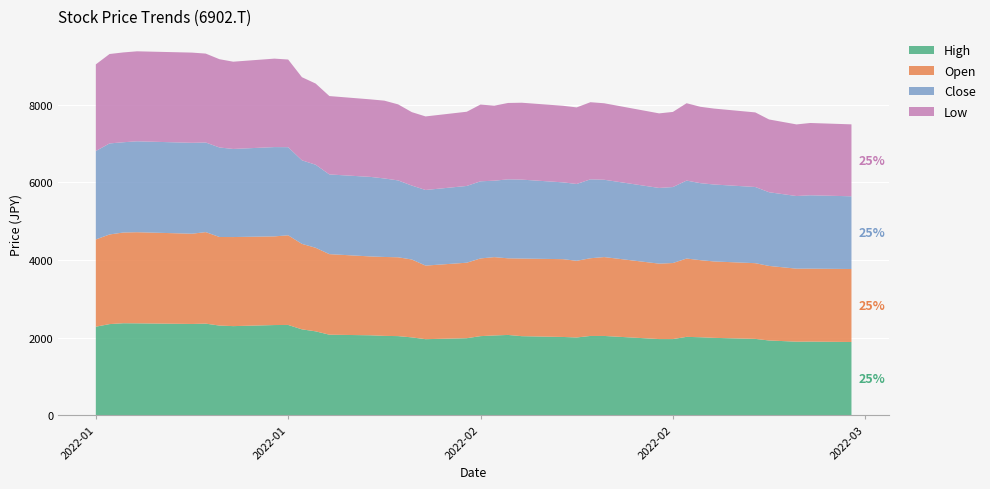

Reading left to right, what are all the values shown in this chart?

High: 2022-01-04=2282.2	2022-01-05=2349.3	2022-01-06=2371.4	2022-01-07=2369.1	2022-01-11=2352.8	2022-01-12=2360.9	2022-01-13=2311.6	2022-01-14=2297.1	2022-01-17=2324.8	2022-01-18=2327.2	2022-01-19=2214.0	2022-01-20=2162.6	2022-01-21=2076.2	2022-01-24=2060.8	2022-01-25=2045.7	2022-01-26=2039.6	2022-01-27=2007.0	2022-01-28=1960.7	2022-01-31=1986.1	2022-02-01=2039.2	2022-02-02=2056.6	2022-02-03=2069.9	2022-02-04=2038.2	2022-02-07=2017.7	2022-02-08=2004.7	2022-02-09=2043.8	2022-02-10=2043.8	2022-02-14=1963.5	2022-02-15=1963.2	2022-02-16=2020.5	2022-02-17=2010.5	2022-02-18=1994.7	2022-02-21=1968.1	2022-02-22=1927.2	2022-02-24=1896.4	2022-02-25=1898.3	2022-02-28=1888.0
Low: 2022-01-04=2232.2	2022-01-05=2304.1	2022-01-06=2314.3	2022-01-07=2319.0	2022-01-11=2324.4	2022-01-12=2291.1	2022-01-13=2274.5	2022-01-14=2248.5	2022-01-17=2279.4	2022-01-18=2258.5	2022-01-19=2142.1	2022-01-20=2091.8	2022-01-21=2019.3	2022-01-24=1997.9	2022-01-25=2004.9	2022-01-26=1959.5	2022-01-27=1892.2	2022-01-28=1895.3	2022-01-31=1912.5	2022-02-01=1977.4	2022-02-02=1932.7	2022-02-03=1967.7	2022-02-04=1981.4	2022-02-07=1973.2	2022-02-08=1973.5	2022-02-09=1987.5	2022-02-10=1970.9	2022-02-14=1921.6	2022-02-15=1935.8	2022-02-16=1993.5	2022-02-17=1967.9	2022-02-18=1956.5	2022-02-21=1922.0	2022-02-22=1875.2	2022-02-24=1845.4	2022-02-25=1862.7	2022-02-28=1853.8
Open: 2022-01-04=2248.0	2022-01-05=2309.7	2022-01-06=2337.6	2022-01-07=2348.1	2022-01-11=2325.8	2022-01-12=2358.6	2022-01-13=2282.2	2022-01-14=2295.3	2022-01-17=2284.8	2022-01-18=2310.4	2022-01-19=2202.6	2022-01-20=2153.2	2022-01-21=2075.7	2022-01-24=2031.7	2022-01-25=2033.6	2022-01-26=2031.7	2022-01-27=2007.0	2022-01-28=1896.0	2022-01-31=1945.3	2022-02-01=2002.4	2022-02-02=2018.4	2022-02-03=1974.4	2022-02-04=2000.3	2022-02-07=2004.9	2022-02-08=1975.8	2022-02-09=2002.4	2022-02-10=2032.6	2022-02-14=1943.9	2022-02-15=1959.5	2022-02-16=2018.2	2022-02-17=1986.1	2022-02-18=1968.8	2022-02-21=1950.9	2022-02-22=1921.1	2022-02-24=1881.3	2022-02-25=1880.1	2022-02-28=1880.8
Close: 2022-01-04=2279.0	2022-01-05=2345.8	2022-01-06=2326.2	2022-01-07=2342.3	2022-01-11=2342.3	2022-01-12=2309.0	2022-01-13=2306.4	2022-01-14=2270.1	2022-01-17=2300.8	2022-01-18=2270.6	2022-01-19=2153.2	2022-01-20=2140.0	2022-01-21=2054.1	2022-01-24=2049.4	2022-01-25=2022.8	2022-01-26=1980.7	2022-01-27=1904.8	2022-01-28=1948.6	2022-01-31=1977.7	2022-02-01=1987.5	2022-02-02=1969.3	2022-02-03=2035.2	2022-02-04=2033.8	2022-02-07=1979.1	2022-02-08=1979.1	2022-02-09=2033.3	2022-02-10=1992.3	2022-02-14=1950.2	2022-02-15=1957.9	2022-02-16=2008.6	2022-02-17=1984.4	2022-02-18=1982.8	2022-02-21=1963.0	2022-02-22=1899.0	2022-02-24=1871.5	2022-02-25=1890.4	2022-02-28=1873.6